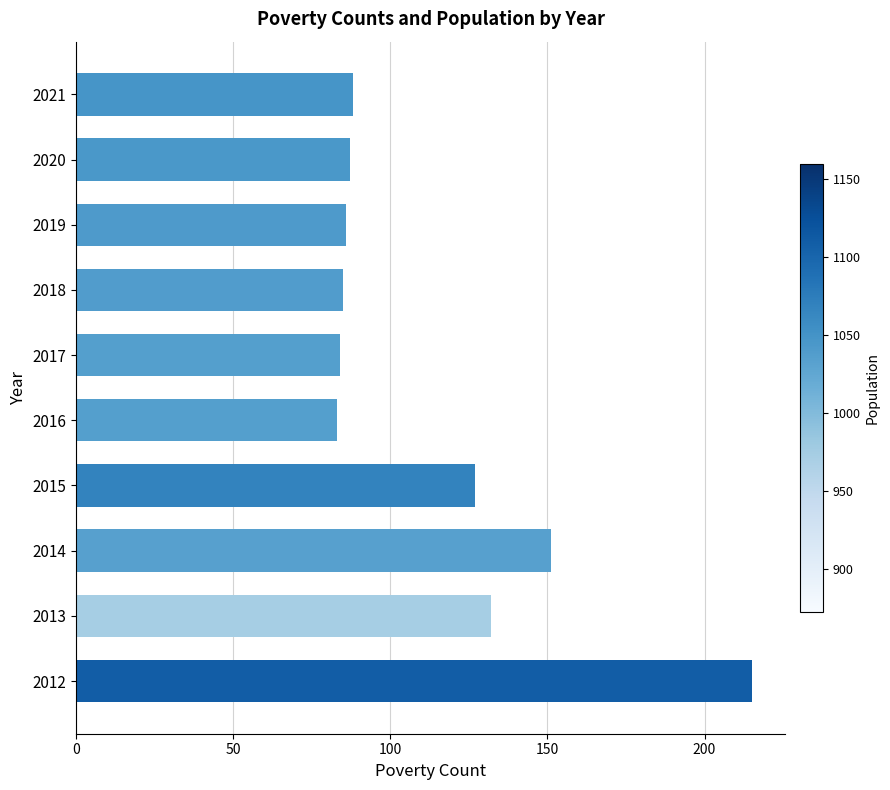

Approximately how many times larger is the value at 2012 compared to 2013?

1.6